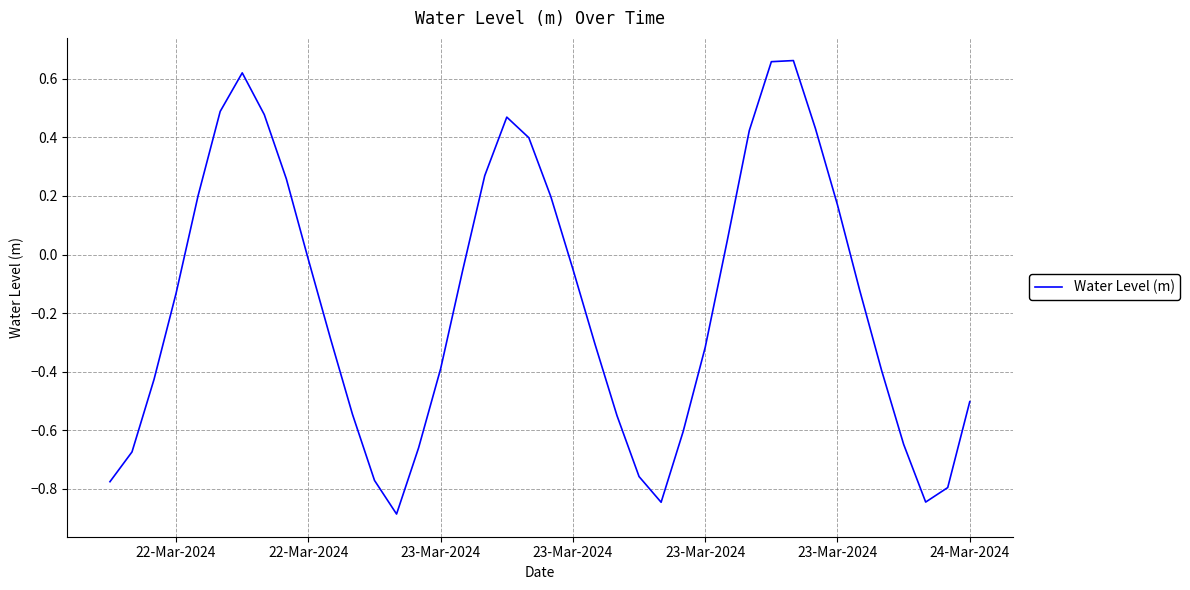

What is the difference between the maximum and minimum values?

1.5